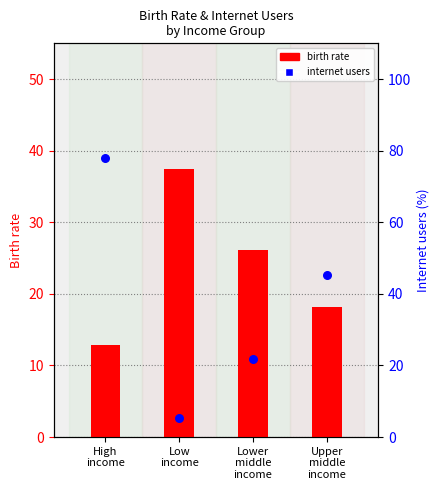

At which category is the sum across all series the highest?

High
income